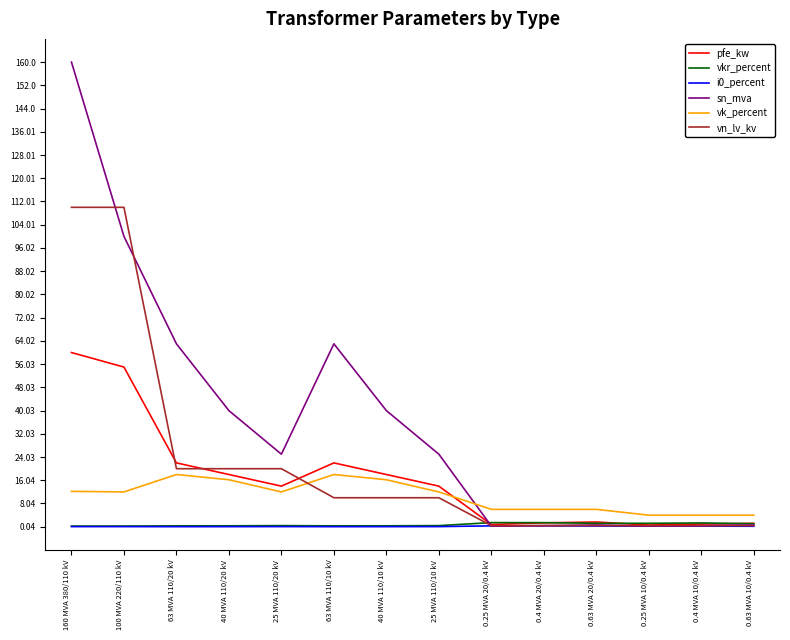

What is the maximum value shown in the chart?

160.0